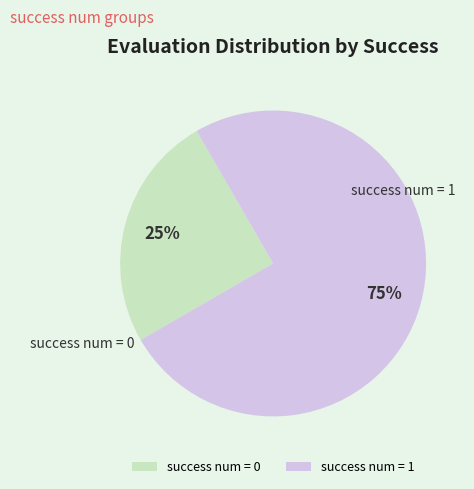

Which has a higher value, success num = 0 or success num = 1?

success num = 1